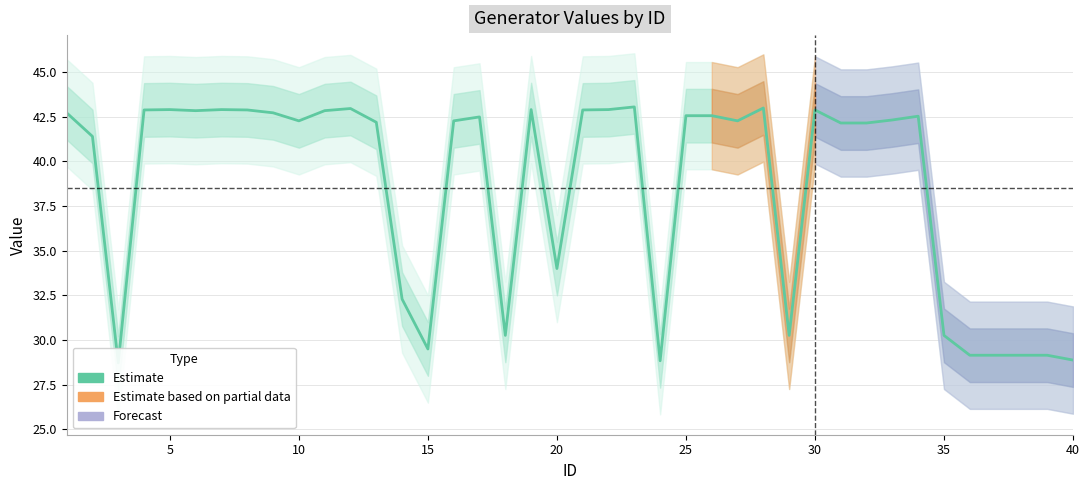

What is the greatest value displayed?

43.0